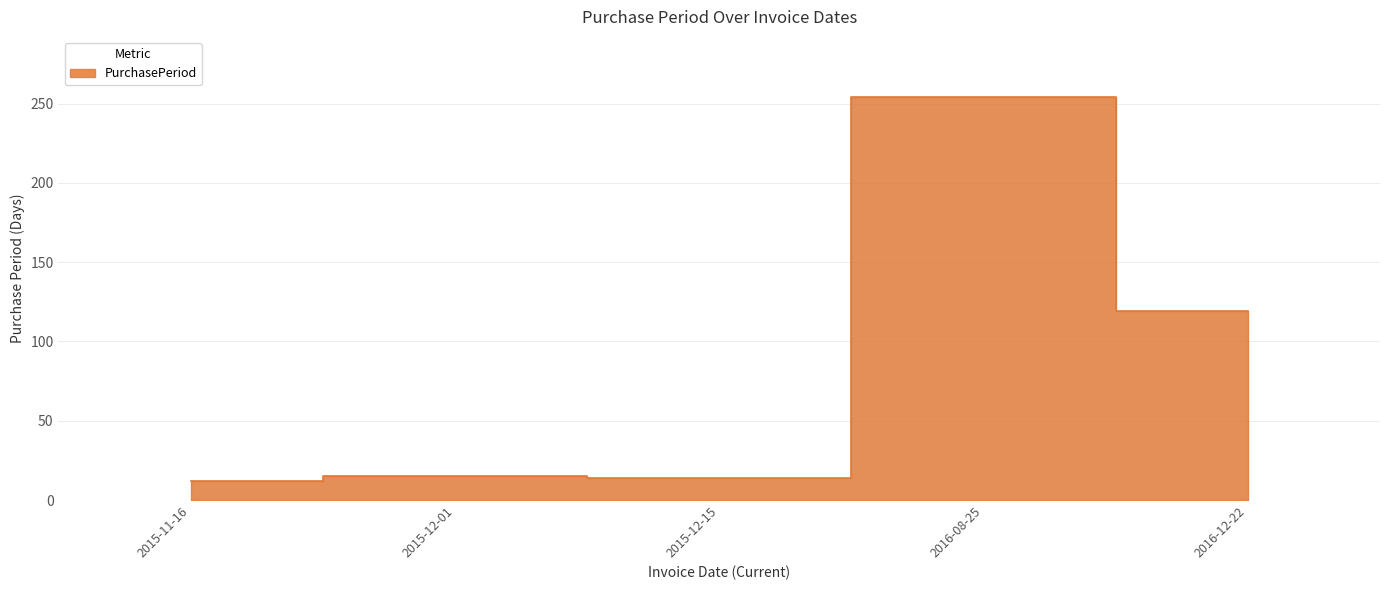

What is the change in value from 2015-11-16 to 2015-12-15?

+2